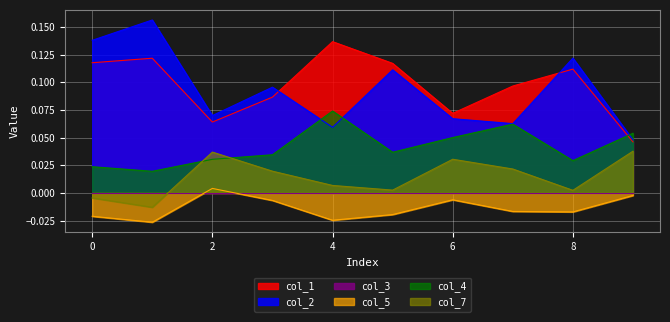

True or false: col_2 and col_7 intersect in this chart.

False